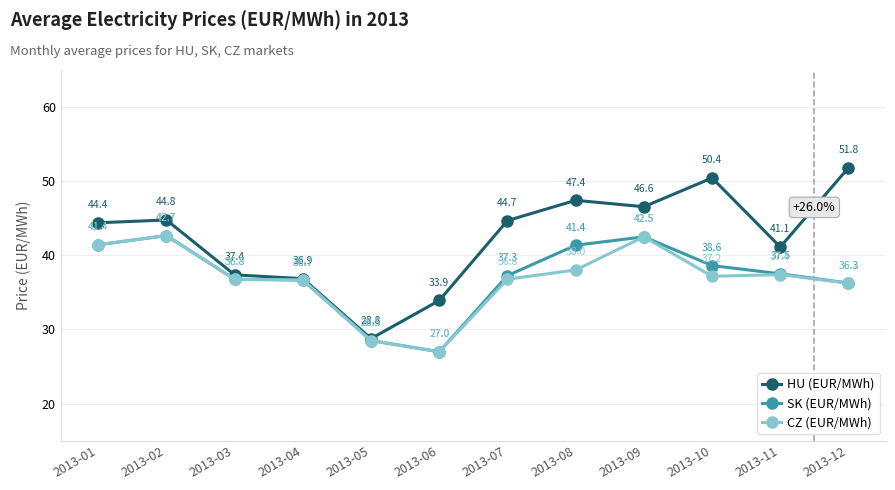

At which label does HU (EUR/MWh) first exceed 44?

2013-01